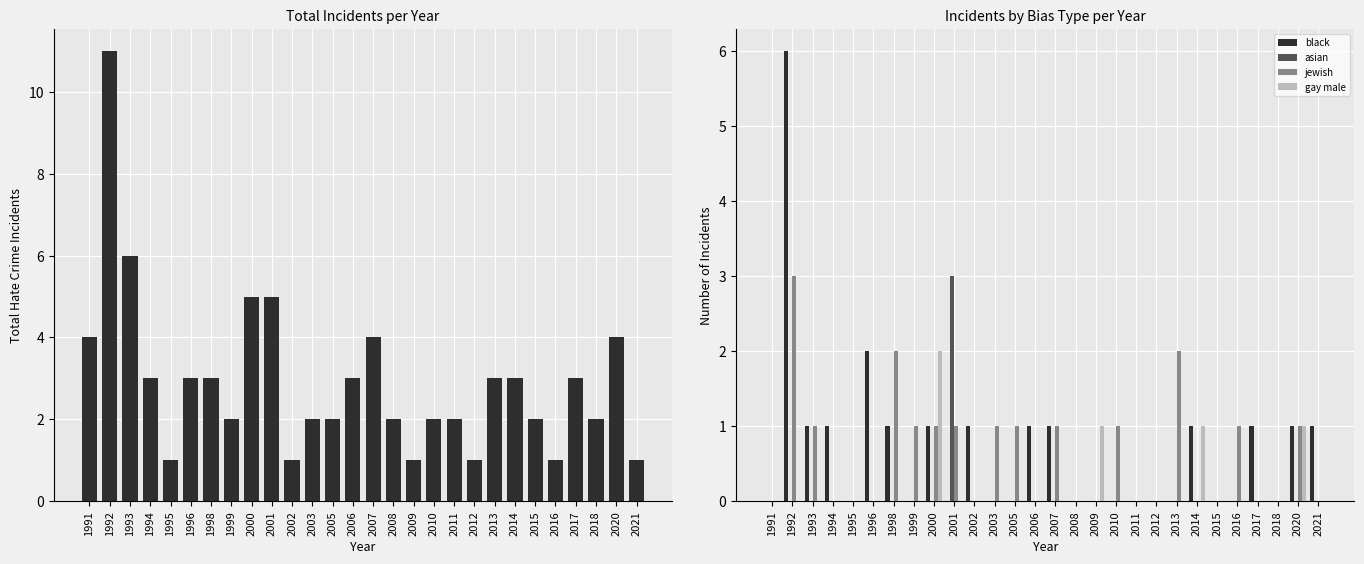

How many bars are there in total?

140